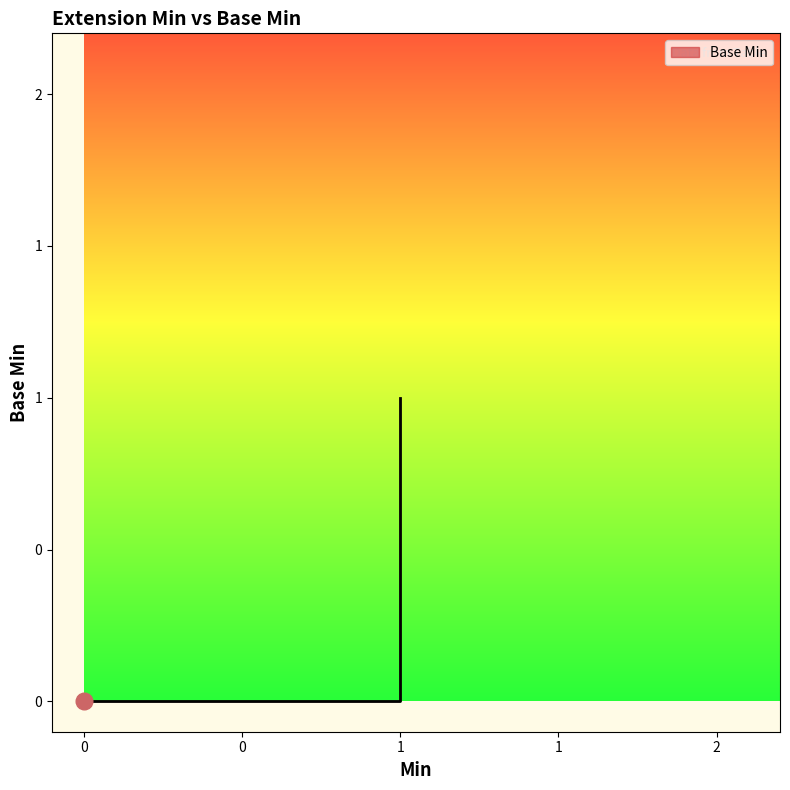

Reading right to left, extract all data points from this chart.

0	1	0	0	0